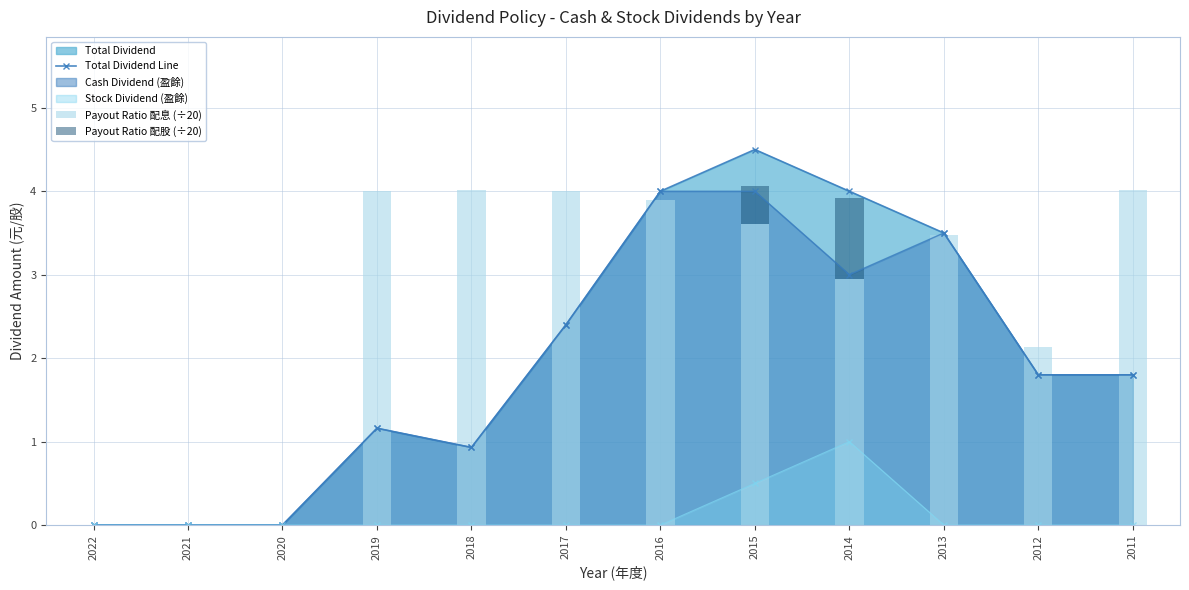

How many values in Payout Ratio 配息 (÷20) are above zero?

9